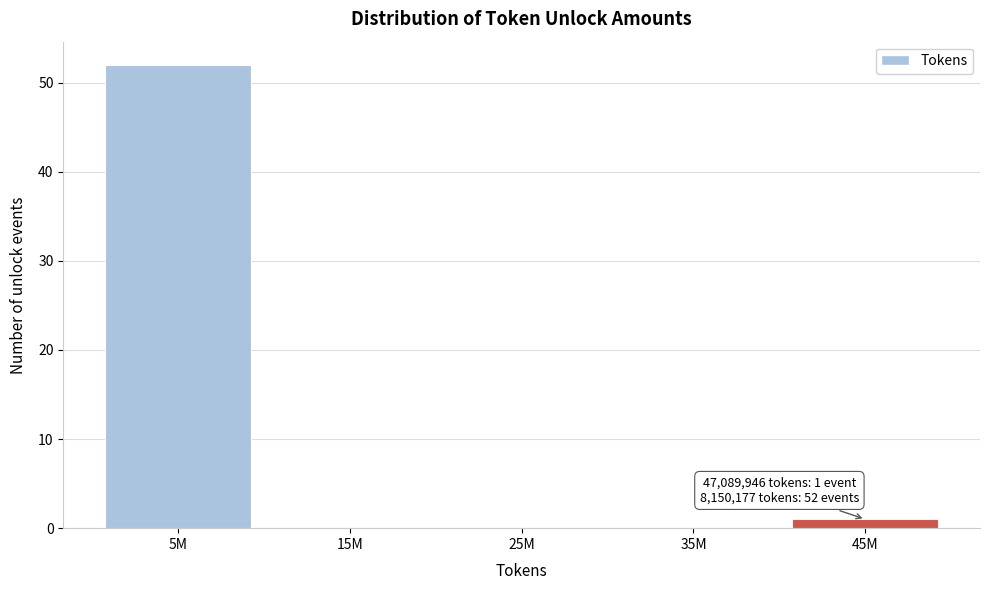

Reading left to right, extract all data points from this chart.

5M=52	15M=0	25M=0	35M=0	45M=1